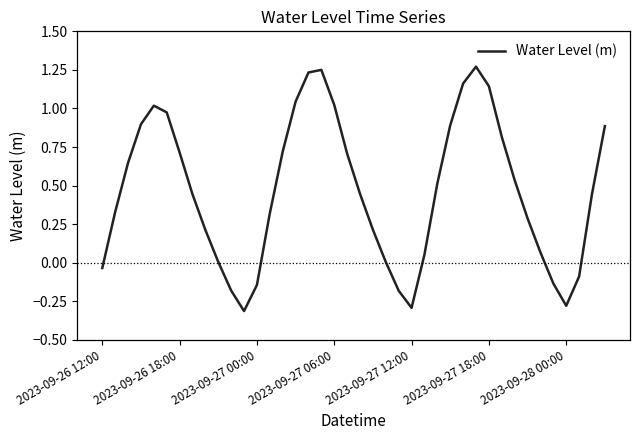

What is the difference between the maximum and minimum values?

1.6